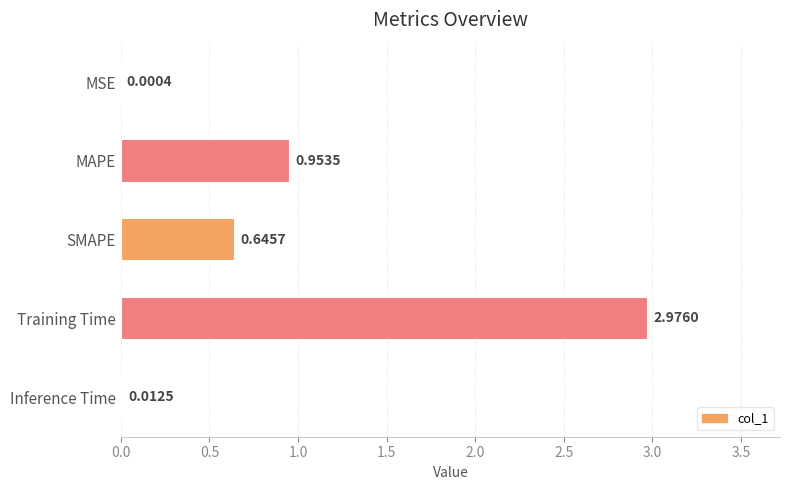

What is the change in value from MSE to SMAPE?

+0.6